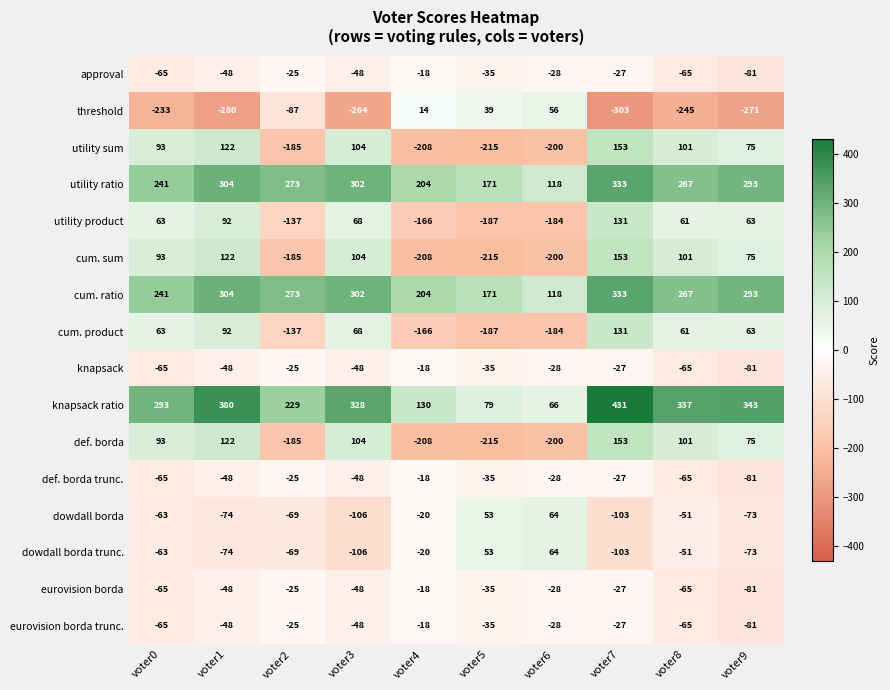

How many data points does each series have?

10